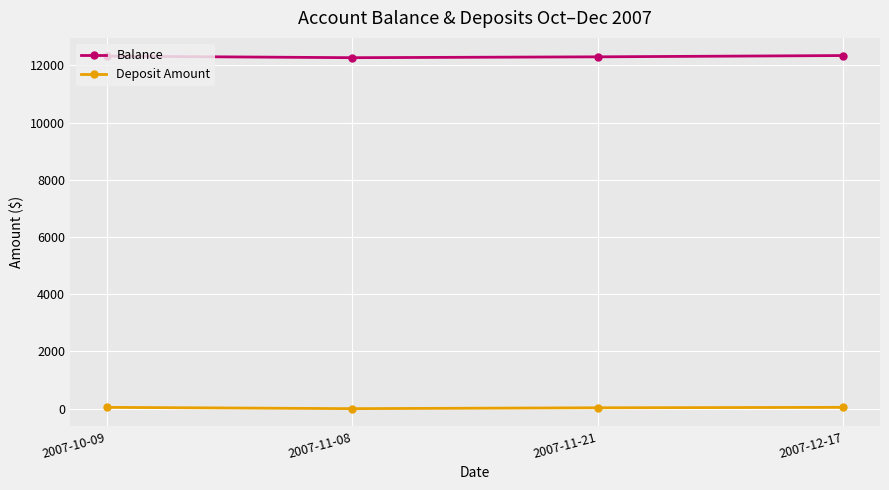

What is the sum of all Deposit Amount values?

120.0